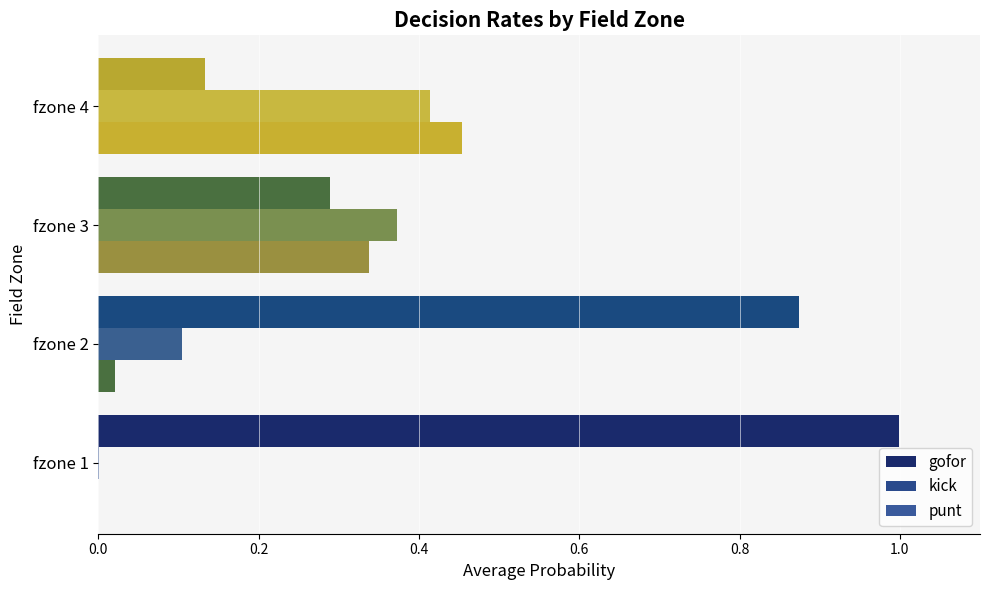

How many distinct data groups are displayed?

3